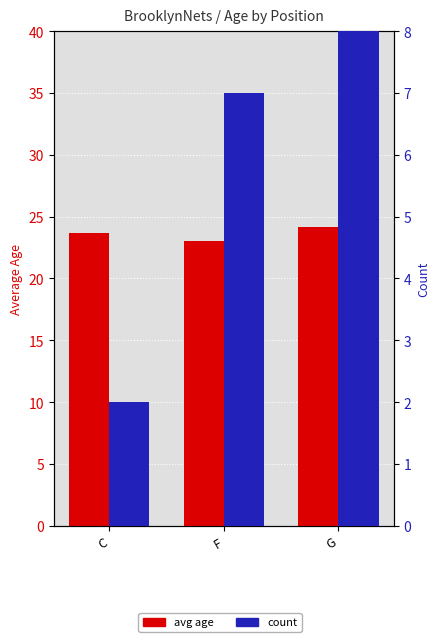

What is the average value of the avg age series?

23.6